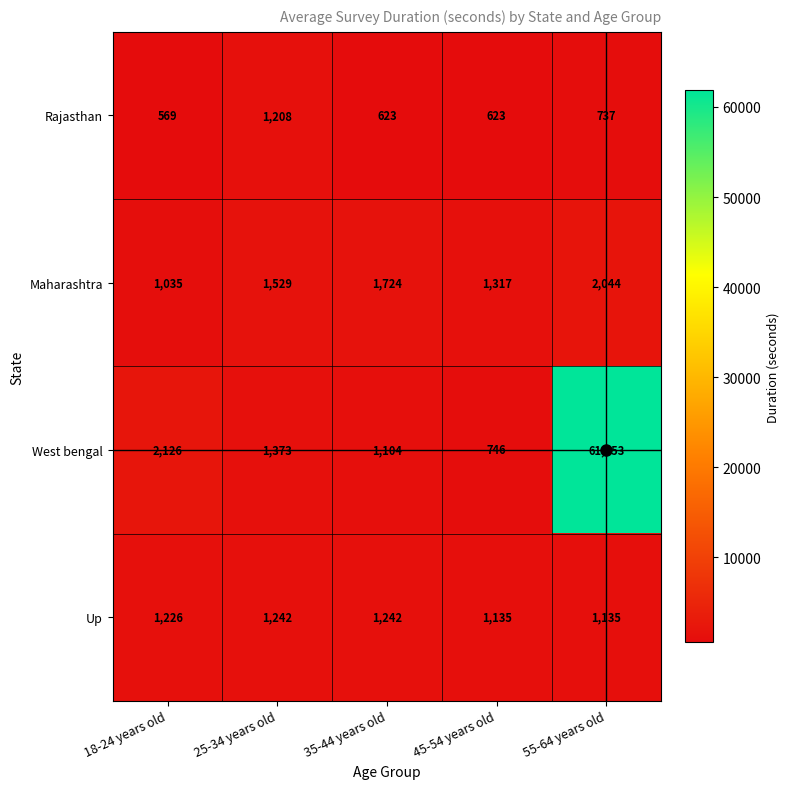

List the series in order of their peak value, lowest first.

Rajasthan, Up, Maharashtra, West bengal